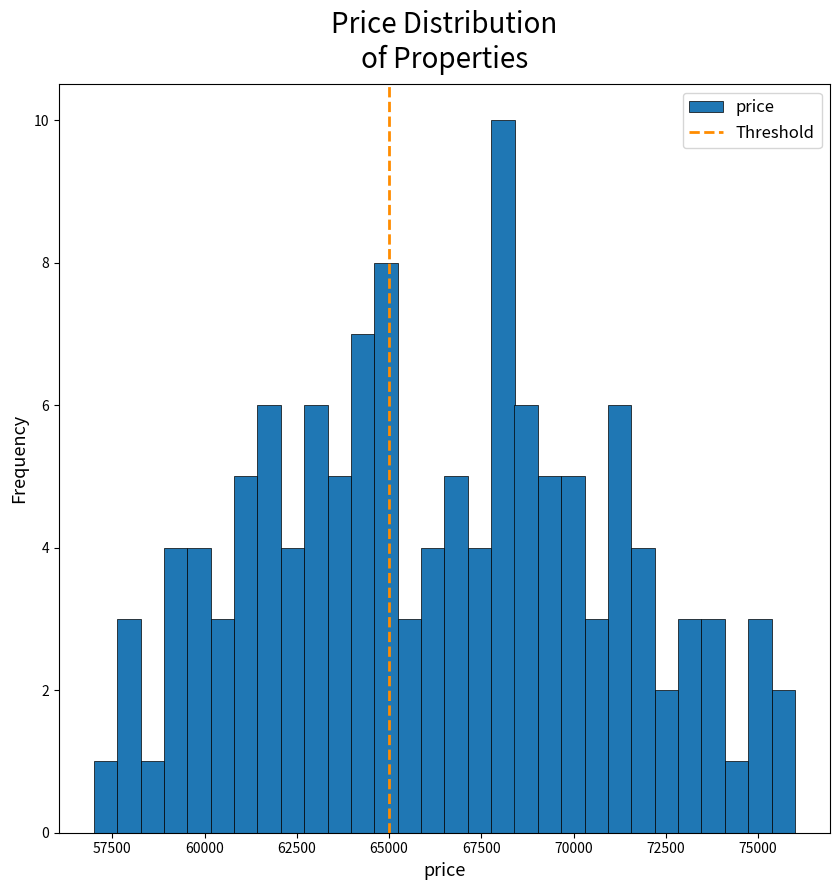

Around what value on the x-axis is the tallest bar? Give the approximate position of its centre, as read against the axis.

68000